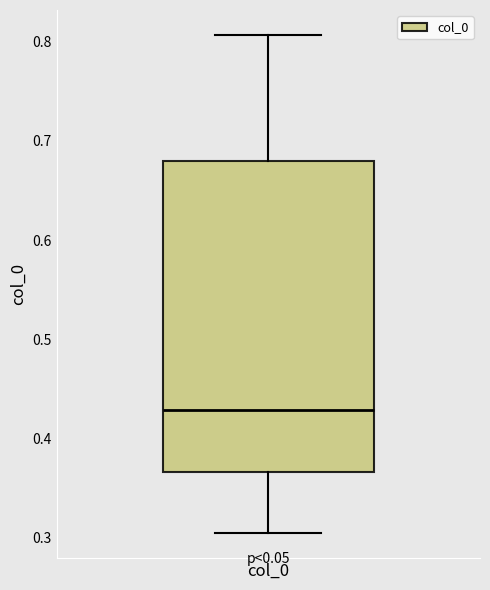

Transcribe this box plot: give where the median line is, the range the box spans, and where the two whiskers end, as read against the y-axis. The values are not printed on the chart, so give them approximately, as read against the axis.

median 0.43, box 0.37 to 0.68, whiskers 0.30 to 0.81